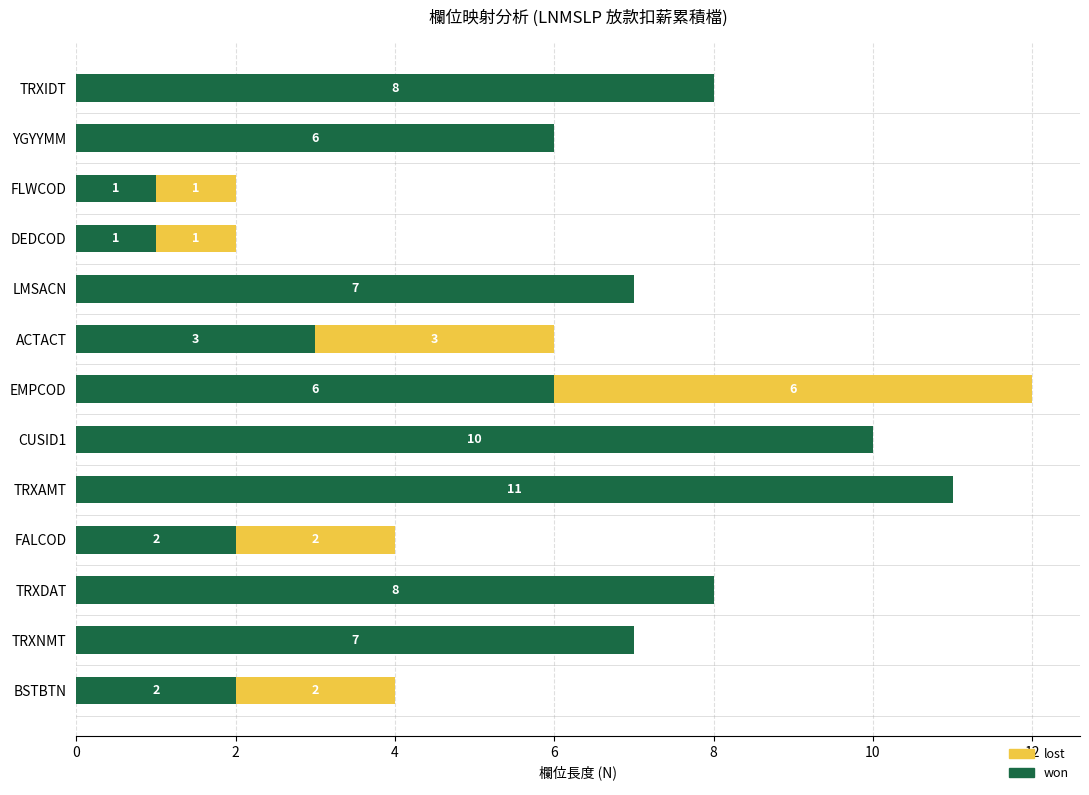

What is the sum of all won values?

72